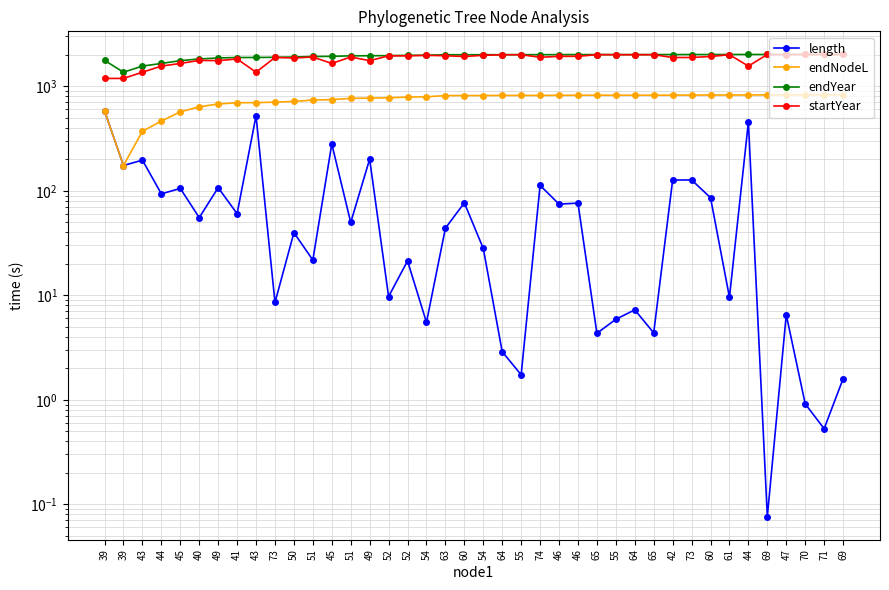

Is this an area chart (filled region under the line)?

No